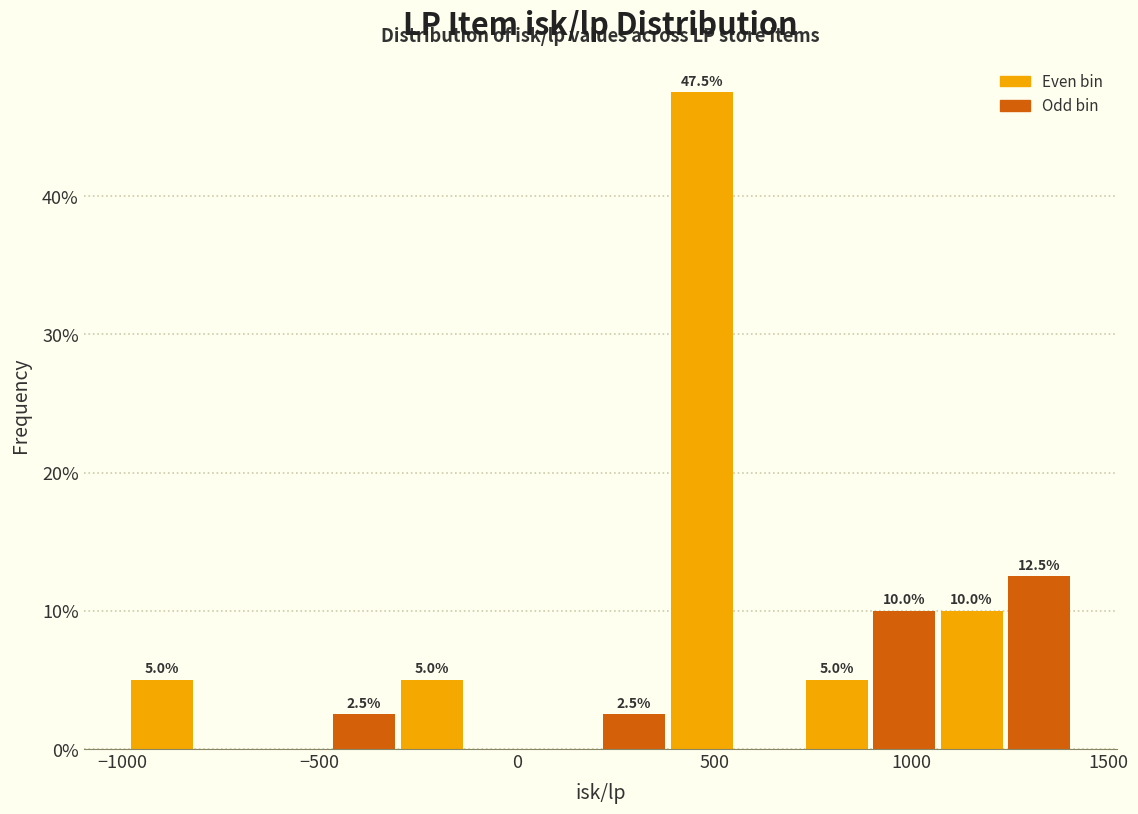

Around what value on the x-axis is the tallest bar? Give the approximate position of its centre, as read against the axis.

450